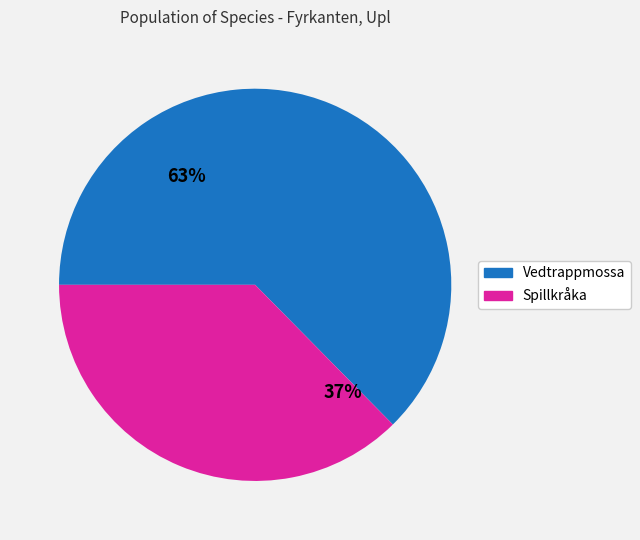

To the nearest percent, what is the average slice percentage?

50%